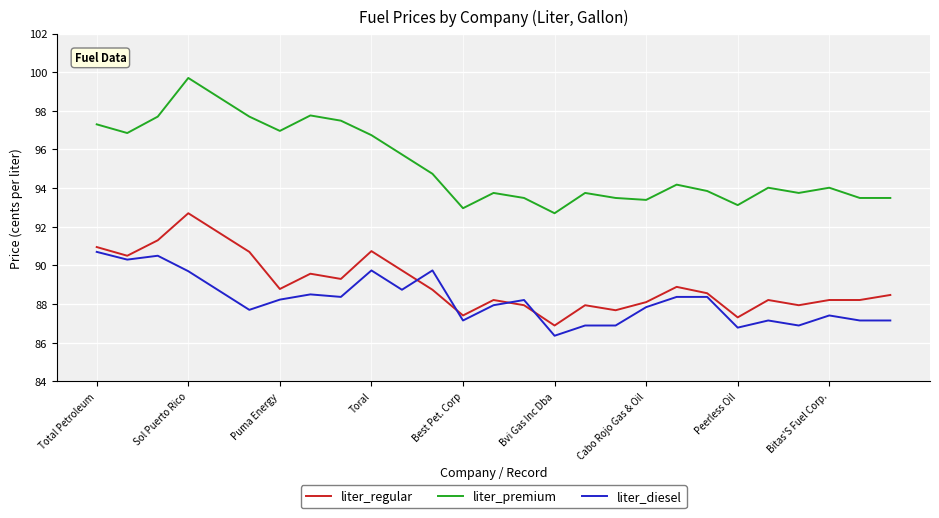

What is the difference between the maximum and minimum values in the liter_diesel series?

4.3